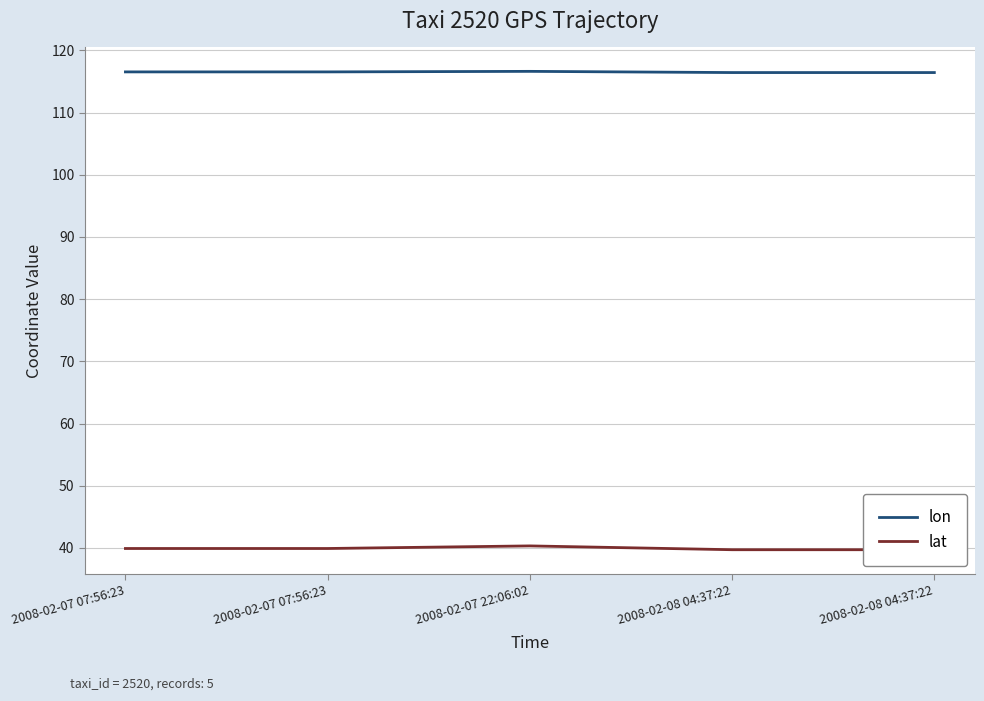

Is it true that lat equals 40.3 at 2008-02-07 22:06:02?

True